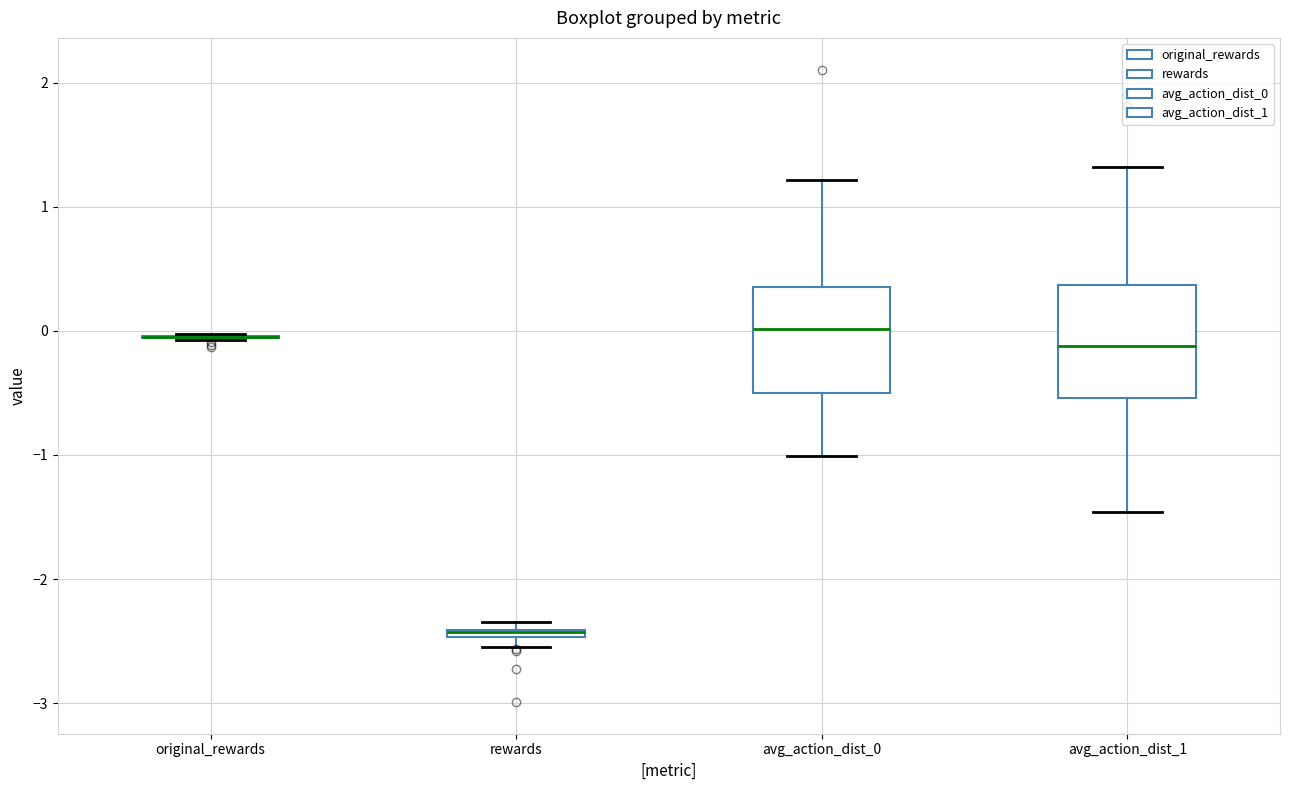

Where is the upper edge of the box for rewards on the y-axis? The values are not printed on the chart, so give them approximately, as read against the axis.

-2.4